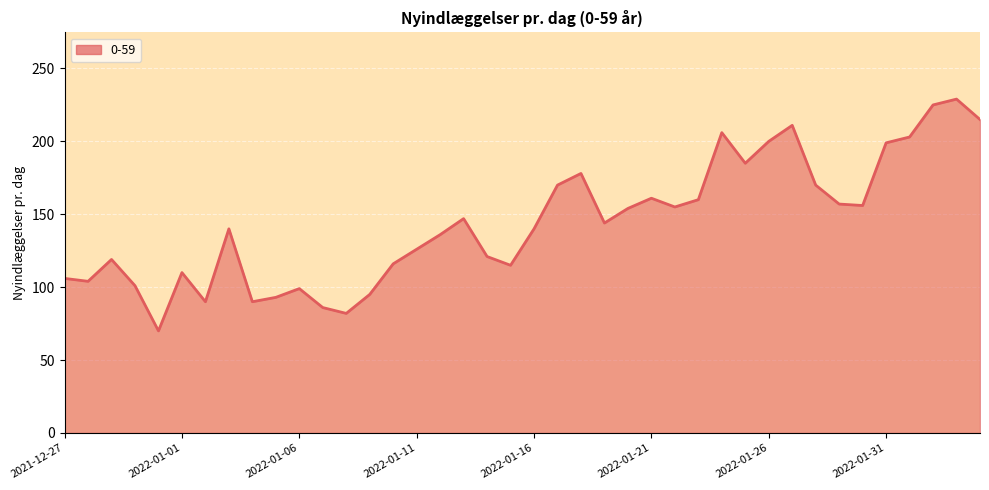

How many lines are shown in the chart?

1